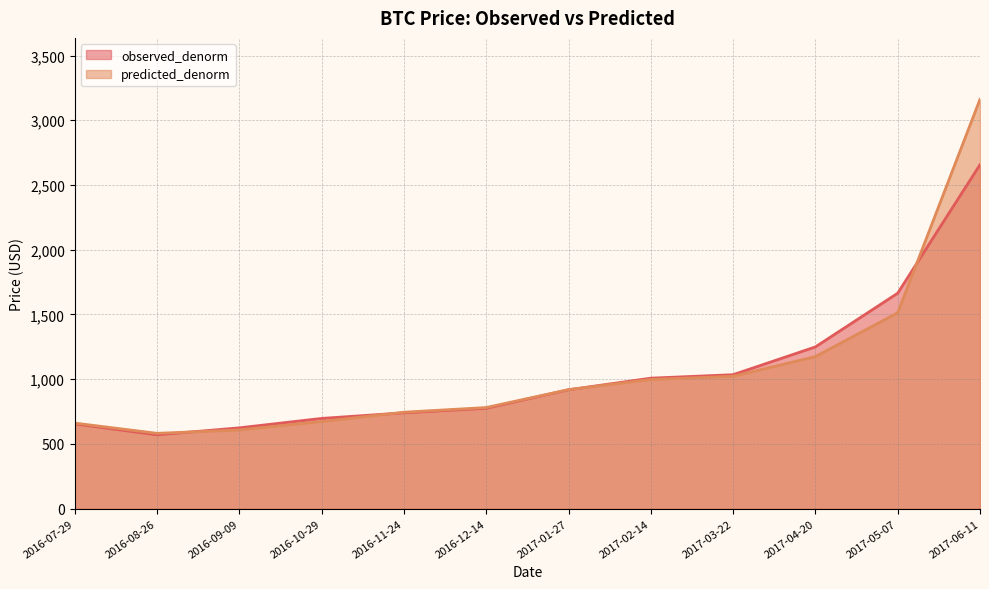

Reading left to right, what are all the values shown in this chart?

observed_denorm: 654.7	570.4	624.5	697.3	740.4	775.2	918.5	1008.2	1035.0	1249.6	1664.5	2656.8
predicted_denorm: 661.2	582.1	607.8	673.1	745.2	781.3	919.5	997.9	1022.5	1174.8	1513.2	3162.0